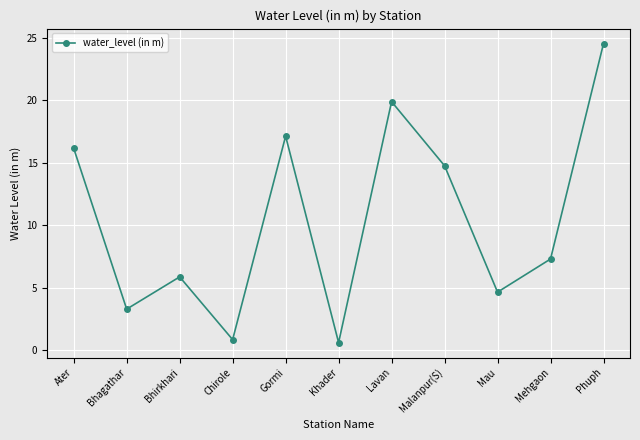

Which has a higher value, Bhirkhari or Ater?

Ater